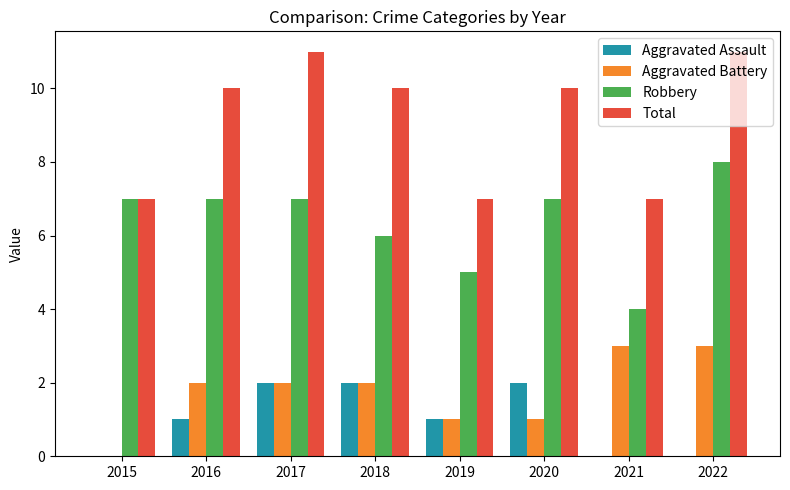

What is the highest value of the Robbery series?

8